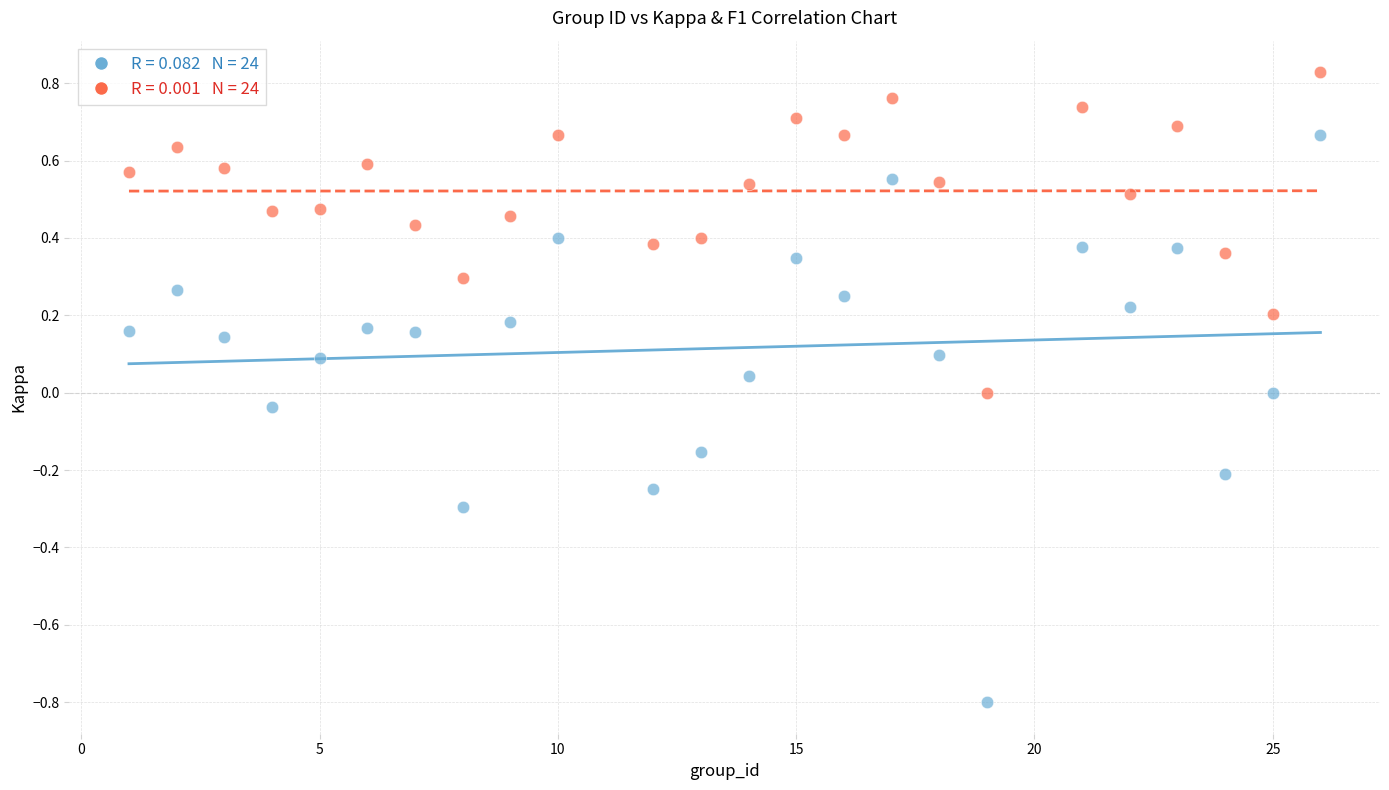

Across all data points, what is the range of Y values (max minus min)?

1.6